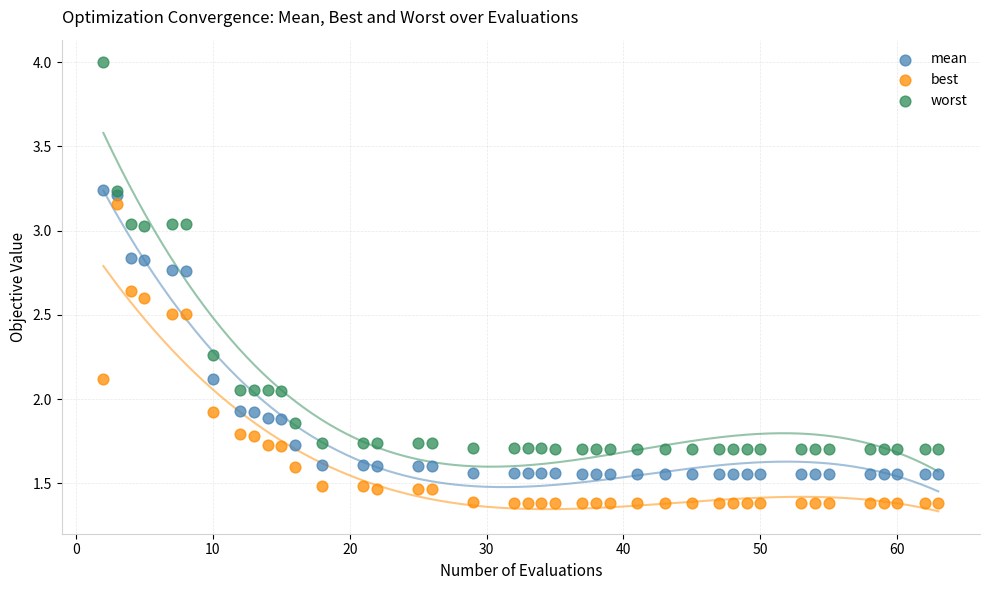

Which series has the widest spread of Y values?

worst